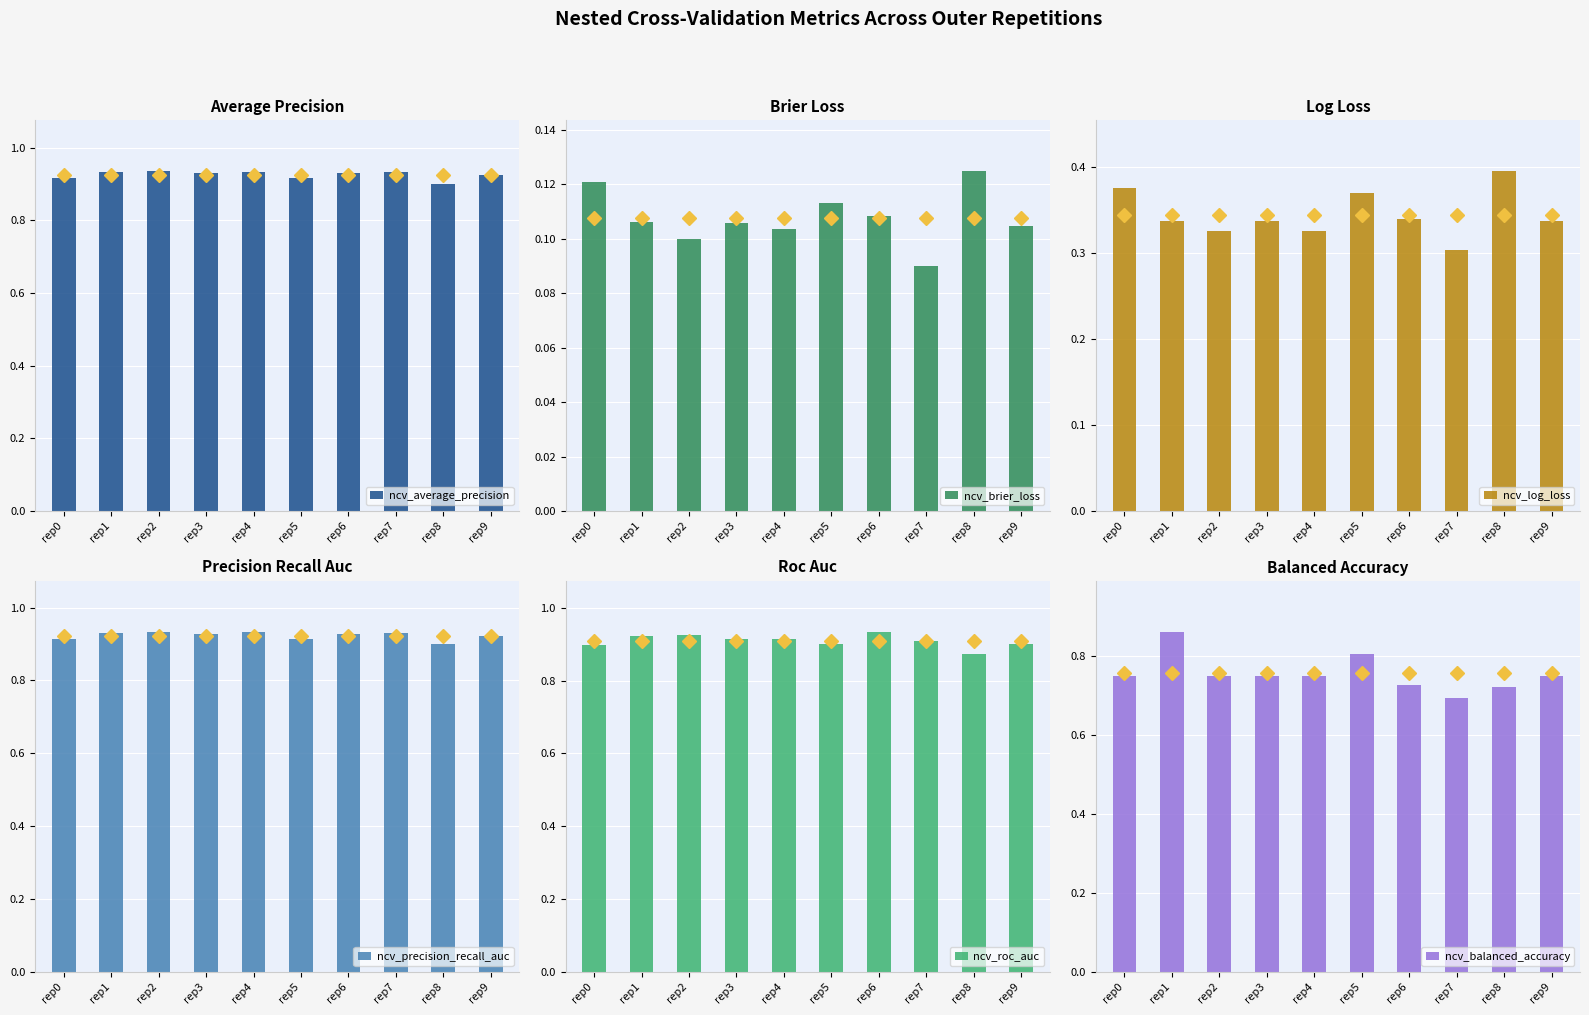

True or false: ncv_roc_auc has a value of 0.3 at rep6.

False